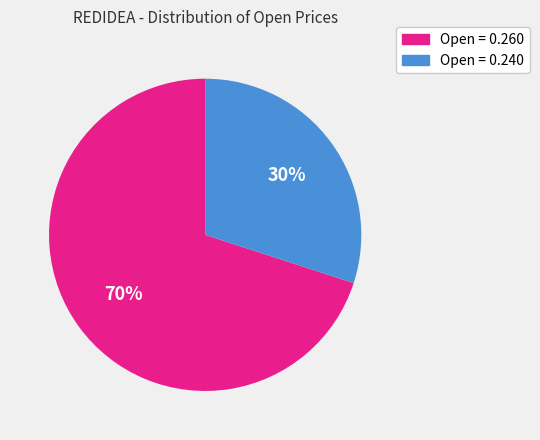

To the nearest percent, what is the average slice percentage?

50%